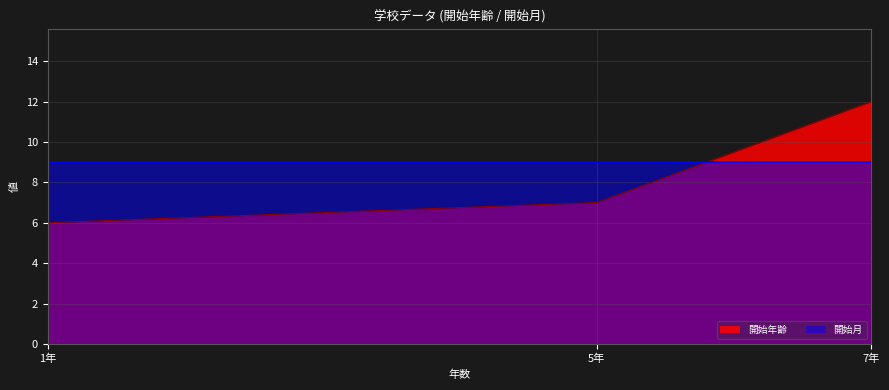

What is the maximum value shown in the chart?

12